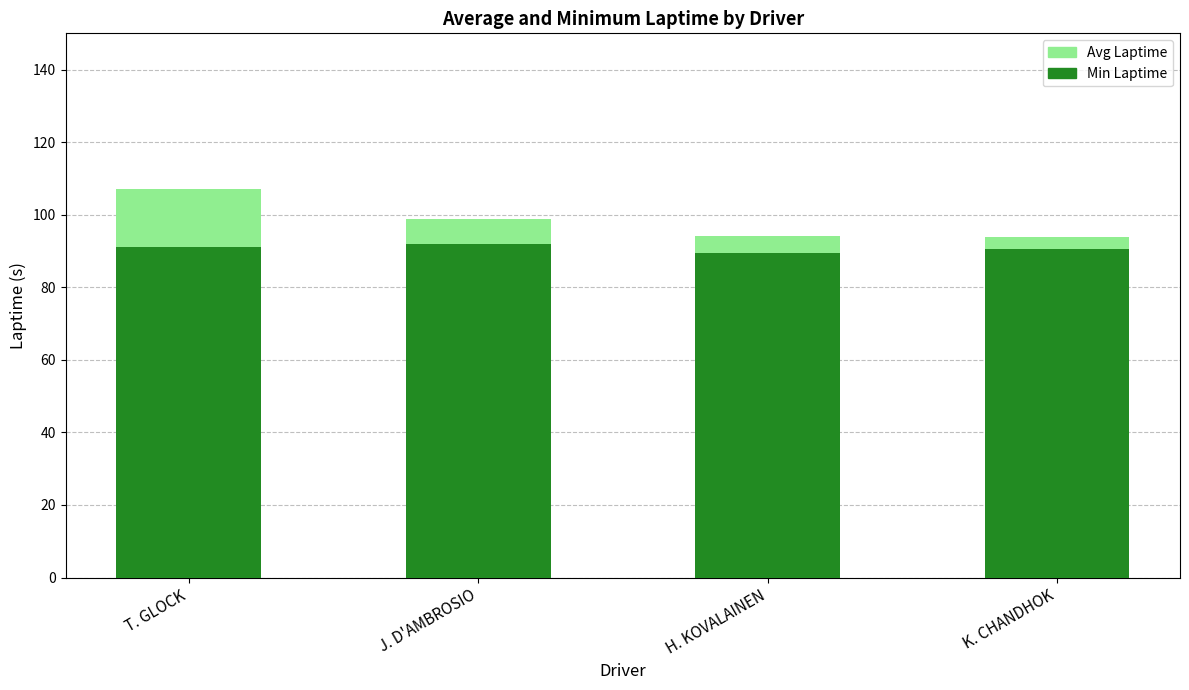

How many distinct data groups are displayed?

2